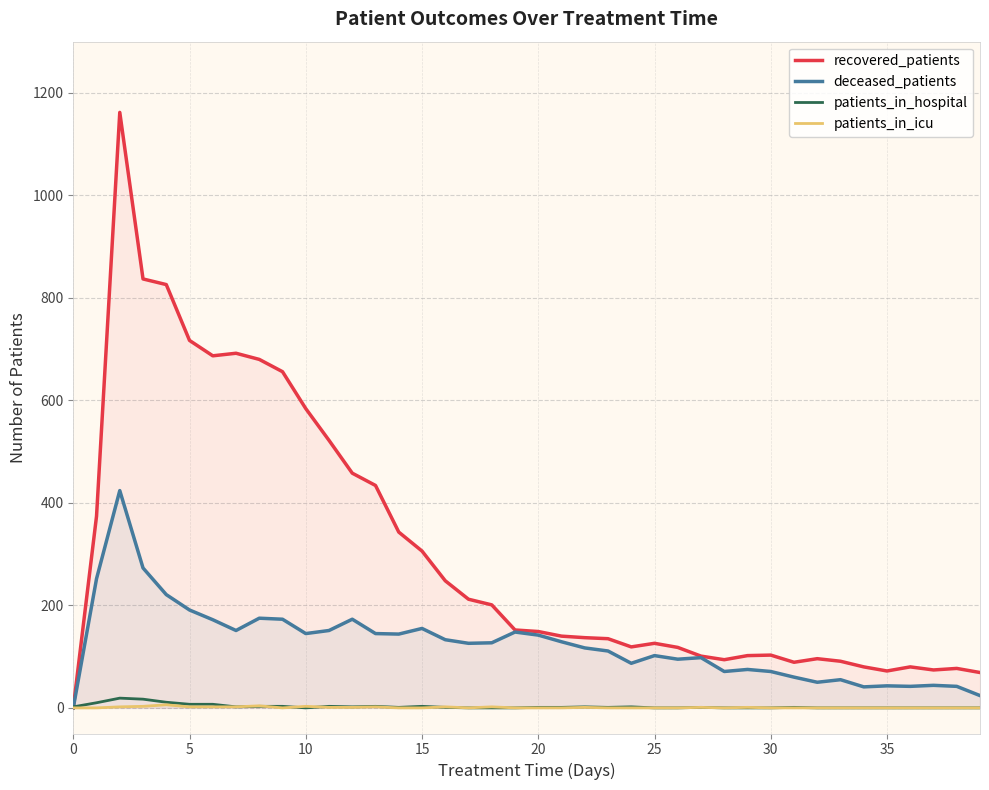

True or false: deceased_patients has a value of 179 at 25.

False